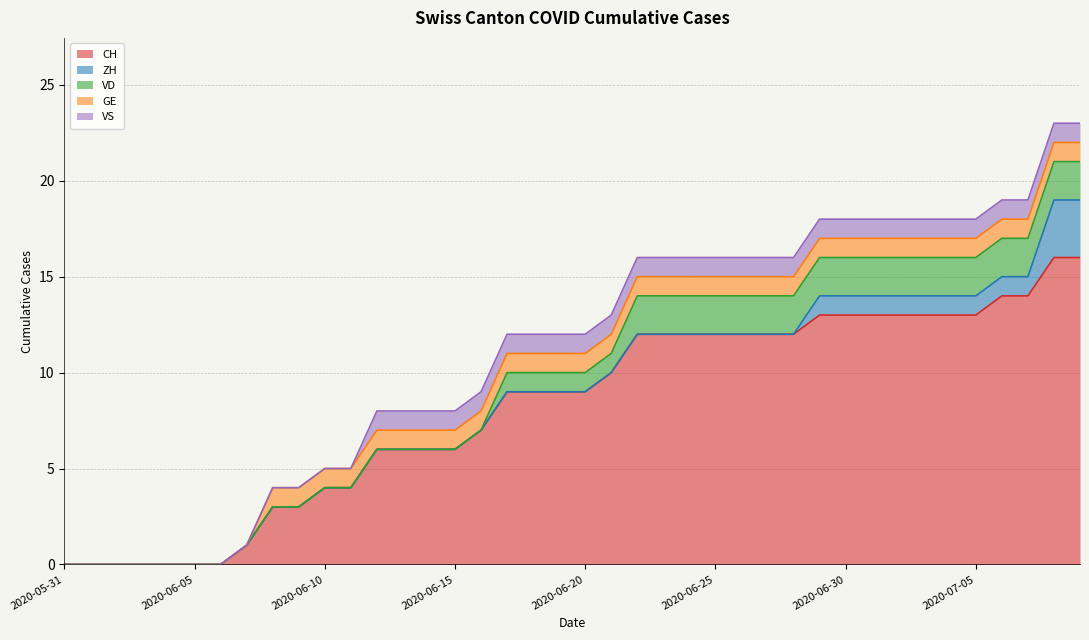

Reading left to right, list all the values displayed in this chart.

CH: 2020-05-31=0	2020-06-01=0	2020-06-02=0	2020-06-03=0	2020-06-04=0	2020-06-05=0	2020-06-06=0	2020-06-07=1	2020-06-08=3	2020-06-09=3	2020-06-10=4	2020-06-11=4	2020-06-12=6	2020-06-13=6	2020-06-14=6	2020-06-15=6	2020-06-16=7	2020-06-17=9	2020-06-18=9	2020-06-19=9	2020-06-20=9	2020-06-21=10	2020-06-22=12	2020-06-23=12	2020-06-24=12	2020-06-25=12	2020-06-26=12	2020-06-27=12	2020-06-28=12	2020-06-29=13	2020-06-30=13	2020-07-01=13	2020-07-02=13	2020-07-03=13	2020-07-04=13	2020-07-05=13	2020-07-06=14	2020-07-07=14	2020-07-08=16	2020-07-09=16
ZH: 2020-05-31=0	2020-06-01=0	2020-06-02=0	2020-06-03=0	2020-06-04=0	2020-06-05=0	2020-06-06=0	2020-06-07=0	2020-06-08=0	2020-06-09=0	2020-06-10=0	2020-06-11=0	2020-06-12=0	2020-06-13=0	2020-06-14=0	2020-06-15=0	2020-06-16=0	2020-06-17=0	2020-06-18=0	2020-06-19=0	2020-06-20=0	2020-06-21=0	2020-06-22=0	2020-06-23=0	2020-06-24=0	2020-06-25=0	2020-06-26=0	2020-06-27=0	2020-06-28=0	2020-06-29=1	2020-06-30=1	2020-07-01=1	2020-07-02=1	2020-07-03=1	2020-07-04=1	2020-07-05=1	2020-07-06=1	2020-07-07=1	2020-07-08=3	2020-07-09=3
VD: 2020-05-31=0	2020-06-01=0	2020-06-02=0	2020-06-03=0	2020-06-04=0	2020-06-05=0	2020-06-06=0	2020-06-07=0	2020-06-08=0	2020-06-09=0	2020-06-10=0	2020-06-11=0	2020-06-12=0	2020-06-13=0	2020-06-14=0	2020-06-15=0	2020-06-16=0	2020-06-17=1	2020-06-18=1	2020-06-19=1	2020-06-20=1	2020-06-21=1	2020-06-22=2	2020-06-23=2	2020-06-24=2	2020-06-25=2	2020-06-26=2	2020-06-27=2	2020-06-28=2	2020-06-29=2	2020-06-30=2	2020-07-01=2	2020-07-02=2	2020-07-03=2	2020-07-04=2	2020-07-05=2	2020-07-06=2	2020-07-07=2	2020-07-08=2	2020-07-09=2
GE: 2020-05-31=0	2020-06-01=0	2020-06-02=0	2020-06-03=0	2020-06-04=0	2020-06-05=0	2020-06-06=0	2020-06-07=0	2020-06-08=1	2020-06-09=1	2020-06-10=1	2020-06-11=1	2020-06-12=1	2020-06-13=1	2020-06-14=1	2020-06-15=1	2020-06-16=1	2020-06-17=1	2020-06-18=1	2020-06-19=1	2020-06-20=1	2020-06-21=1	2020-06-22=1	2020-06-23=1	2020-06-24=1	2020-06-25=1	2020-06-26=1	2020-06-27=1	2020-06-28=1	2020-06-29=1	2020-06-30=1	2020-07-01=1	2020-07-02=1	2020-07-03=1	2020-07-04=1	2020-07-05=1	2020-07-06=1	2020-07-07=1	2020-07-08=1	2020-07-09=1
VS: 2020-05-31=0	2020-06-01=0	2020-06-02=0	2020-06-03=0	2020-06-04=0	2020-06-05=0	2020-06-06=0	2020-06-07=0	2020-06-08=0	2020-06-09=0	2020-06-10=0	2020-06-11=0	2020-06-12=1	2020-06-13=1	2020-06-14=1	2020-06-15=1	2020-06-16=1	2020-06-17=1	2020-06-18=1	2020-06-19=1	2020-06-20=1	2020-06-21=1	2020-06-22=1	2020-06-23=1	2020-06-24=1	2020-06-25=1	2020-06-26=1	2020-06-27=1	2020-06-28=1	2020-06-29=1	2020-06-30=1	2020-07-01=1	2020-07-02=1	2020-07-03=1	2020-07-04=1	2020-07-05=1	2020-07-06=1	2020-07-07=1	2020-07-08=1	2020-07-09=1